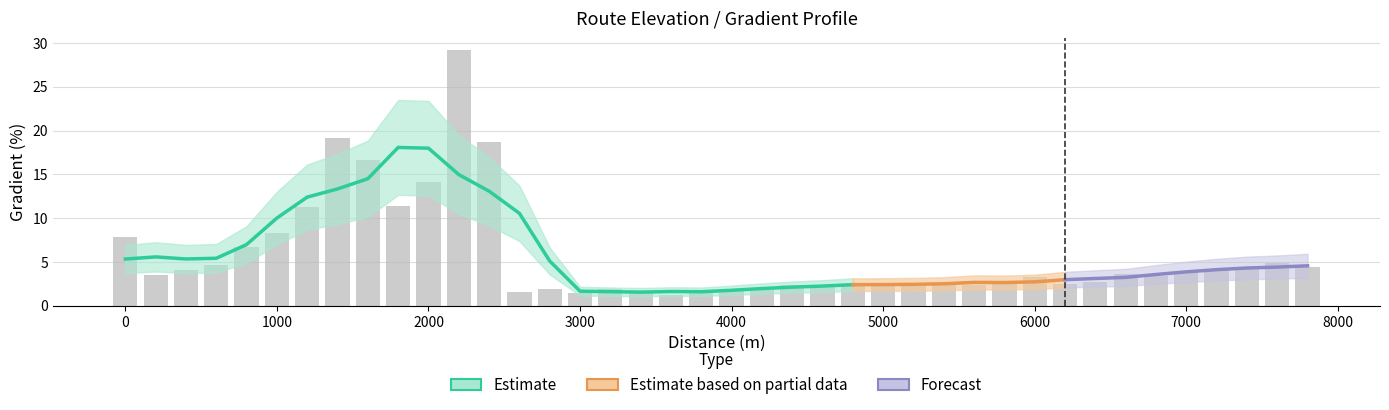

Reading left to right, transcribe all the data shown in this chart.

7.9	3.5	4.0	4.7	6.7	8.3	11.3	19.2	16.6	11.4	14.1	29.1	18.7	1.5	1.9	1.5	1.9	1.5	1.2	1.6	1.8	1.8	2.4	2.2	2.4	2.4	2.6	2.4	2.4	2.8	3.2	2.5	2.8	3.6	3.4	3.9	4.2	4.3	4.9	4.4